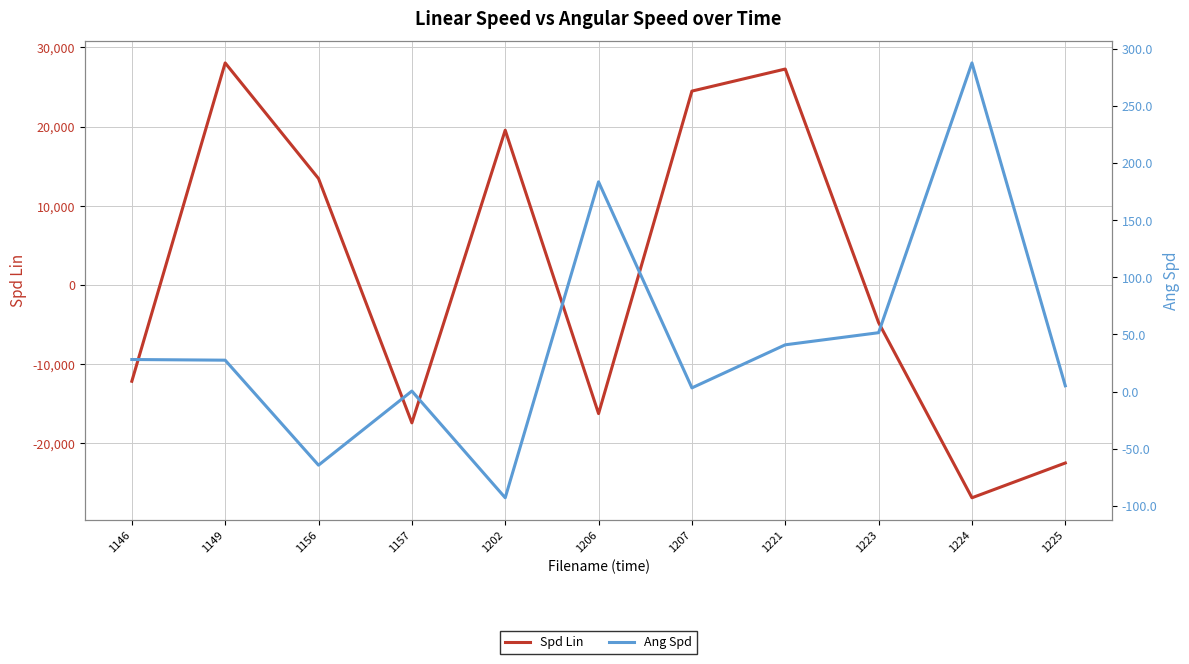

What is the difference between the Ang Spd values at 1206 and 1157?

183.1